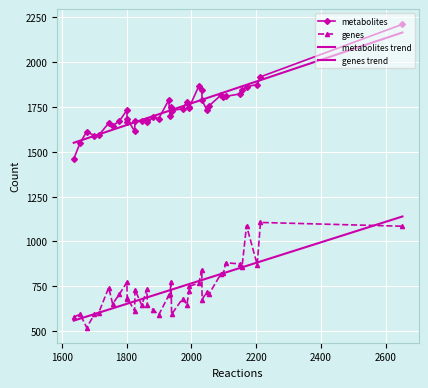

What is the average value of the metabolites series?

1737.0